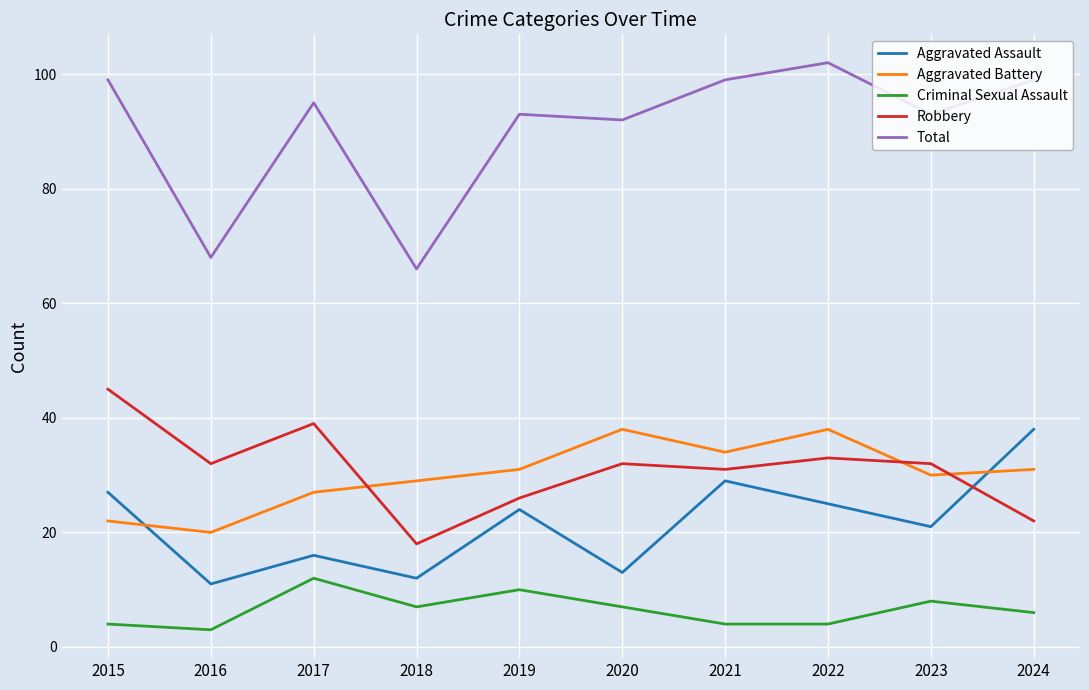

Is it true that Aggravated Assault equals 29 at 2021?

True